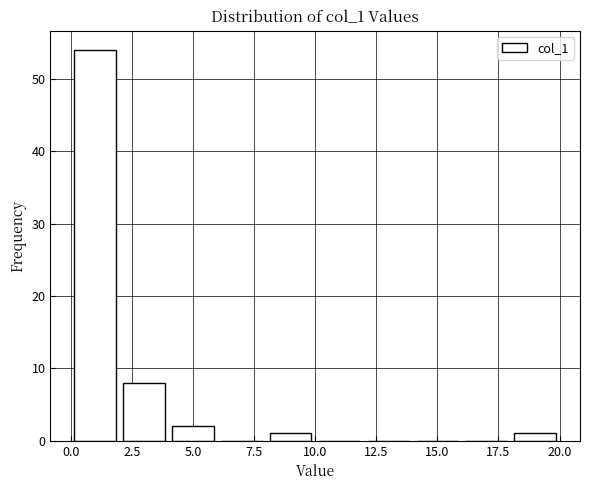

Which range on the x-axis has the tallest bar?

0 to 2